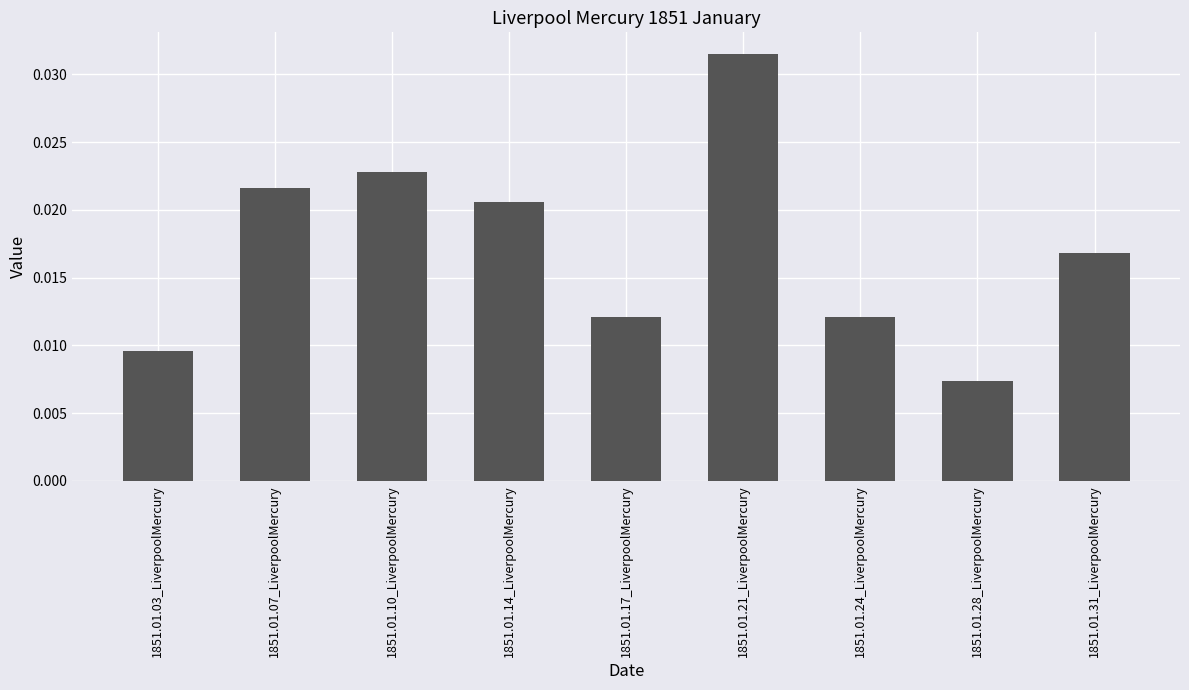

What is the label of the 1st bar from the left?

1851.01.03_LiverpoolMercury